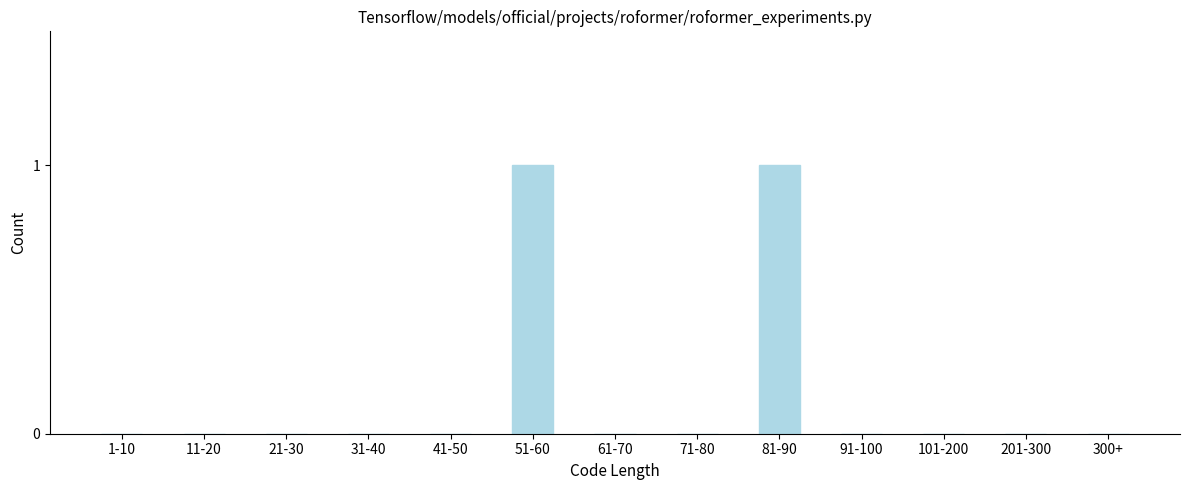

Reading right to left, what are all the values shown in this chart?

300+=0	201-300=0	101-200=0	91-100=0	81-90=1	71-80=0	61-70=0	51-60=1	41-50=0	31-40=0	21-30=0	11-20=0	1-10=0